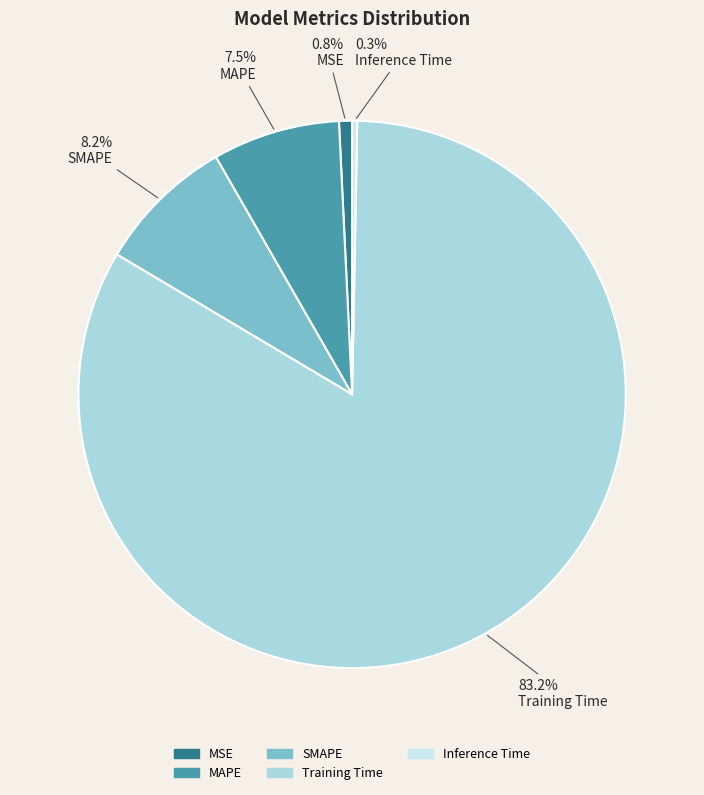

The SMAPE slice represents 23% of the pie. True or false?

False